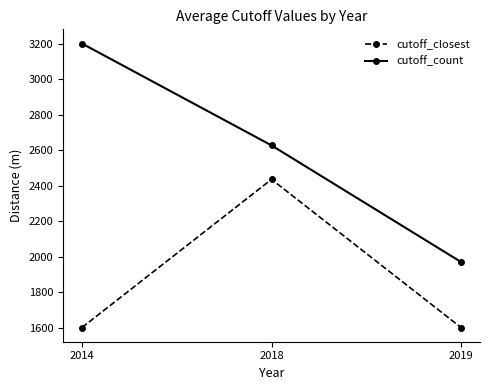

At which category is the sum across all series the highest?

2018